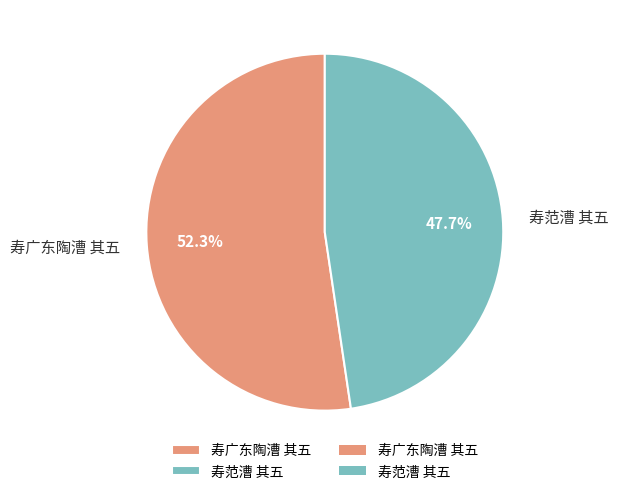

To the nearest percent, what portion does 寿广东陶漕 其五 represent?

52%